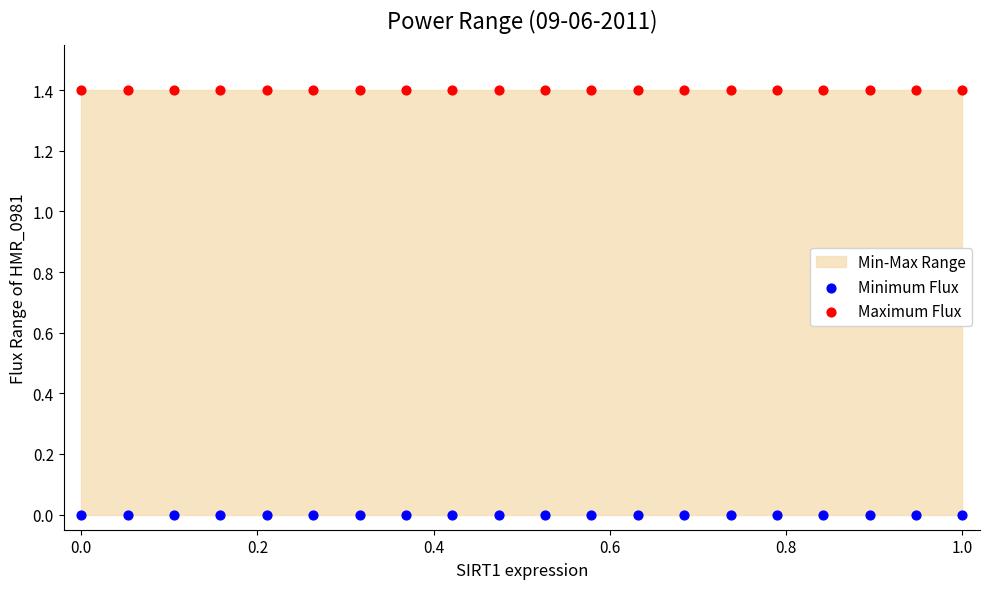

Which series reaches the minimum Y coordinate?

Minimum Flux